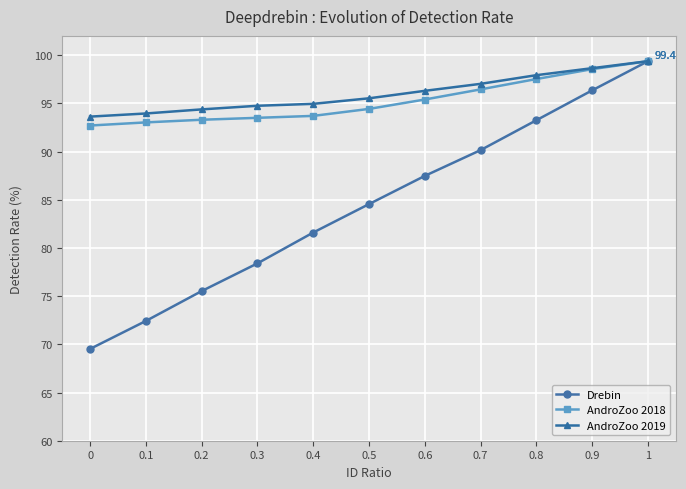

What is the maximum value for Drebin?

99.4